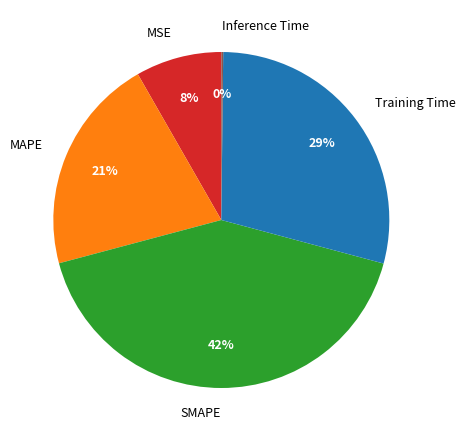

Is it true that SMAPE is 42% of the pie?

True